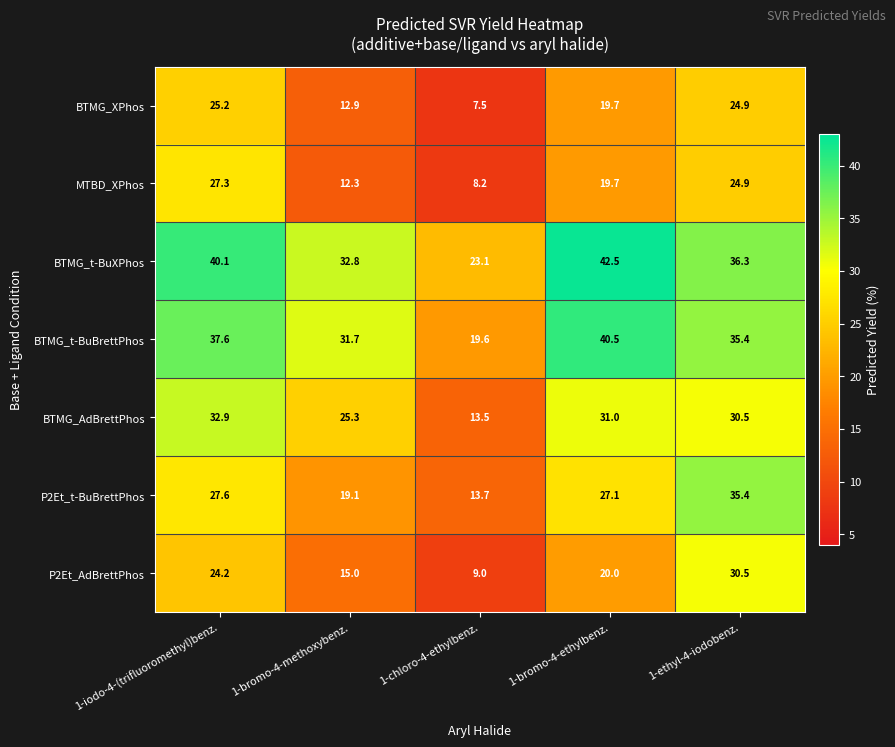

At how many categories does at least one series exceed 26?

4